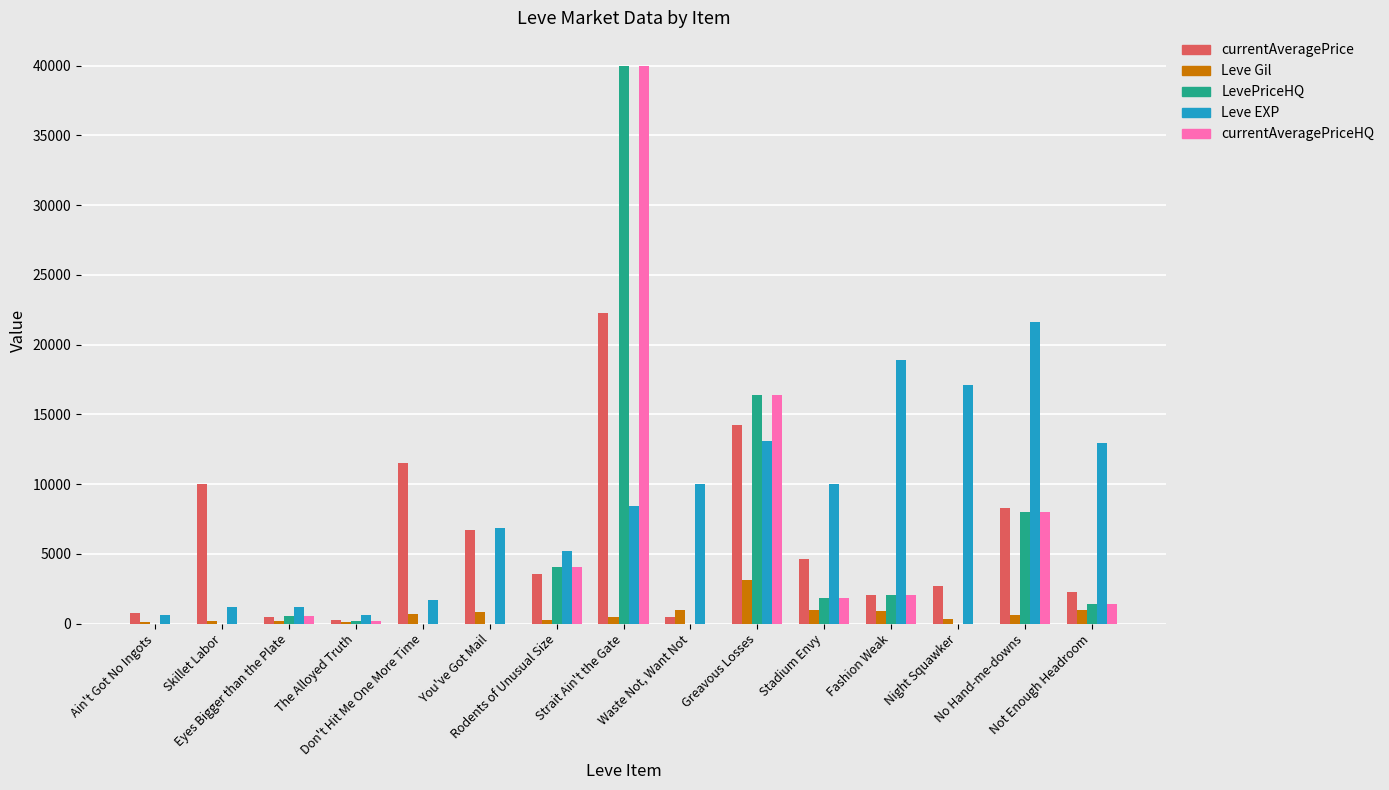

What is the greatest value displayed?

40000.0